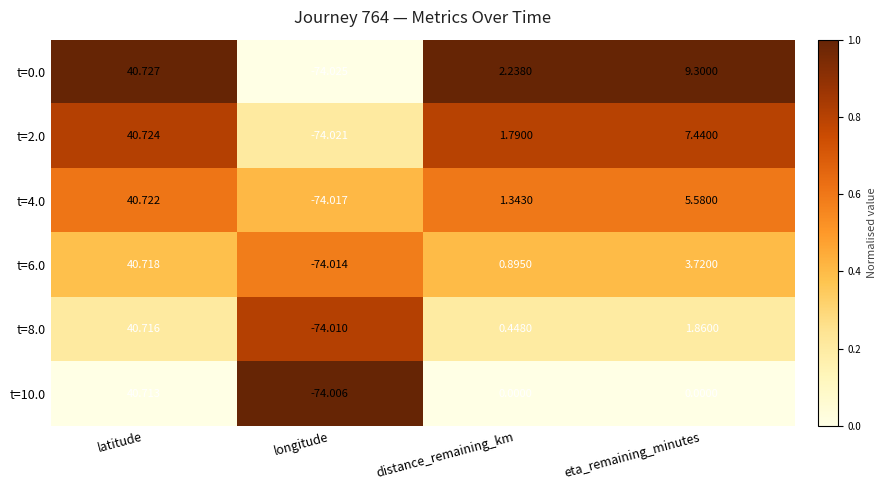

Is the value of t=0.0 at longitude greater than the value of t=8.0 at longitude?

No